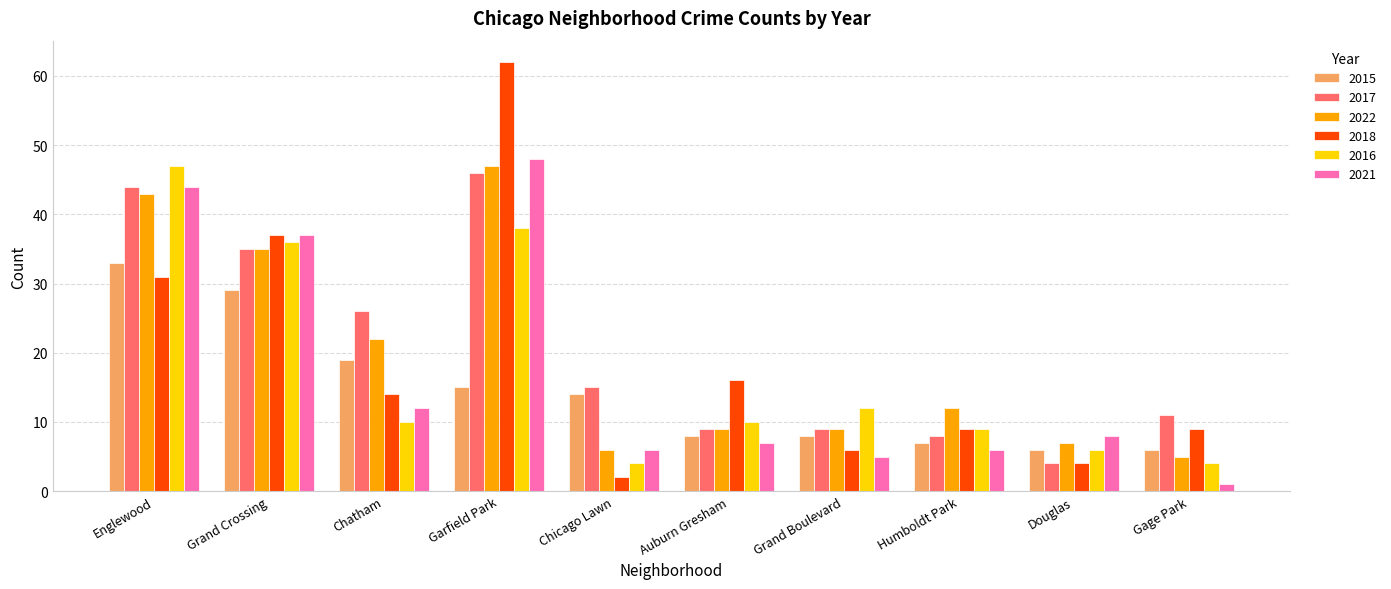

Reading left to right, transcribe all the data shown in this chart.

2015: Englewood=33	Grand Crossing=29	Chatham=19	Garfield Park=15	Chicago Lawn=14	Auburn Gresham=8	Grand Boulevard=8	Humboldt Park=7	Douglas=6	Gage Park=6
2017: Englewood=44	Grand Crossing=35	Chatham=26	Garfield Park=46	Chicago Lawn=15	Auburn Gresham=9	Grand Boulevard=9	Humboldt Park=8	Douglas=4	Gage Park=11
2022: Englewood=43	Grand Crossing=35	Chatham=22	Garfield Park=47	Chicago Lawn=6	Auburn Gresham=9	Grand Boulevard=9	Humboldt Park=12	Douglas=7	Gage Park=5
2018: Englewood=31	Grand Crossing=37	Chatham=14	Garfield Park=62	Chicago Lawn=2	Auburn Gresham=16	Grand Boulevard=6	Humboldt Park=9	Douglas=4	Gage Park=9
2016: Englewood=47	Grand Crossing=36	Chatham=10	Garfield Park=38	Chicago Lawn=4	Auburn Gresham=10	Grand Boulevard=12	Humboldt Park=9	Douglas=6	Gage Park=4
2021: Englewood=44	Grand Crossing=37	Chatham=12	Garfield Park=48	Chicago Lawn=6	Auburn Gresham=7	Grand Boulevard=5	Humboldt Park=6	Douglas=8	Gage Park=1